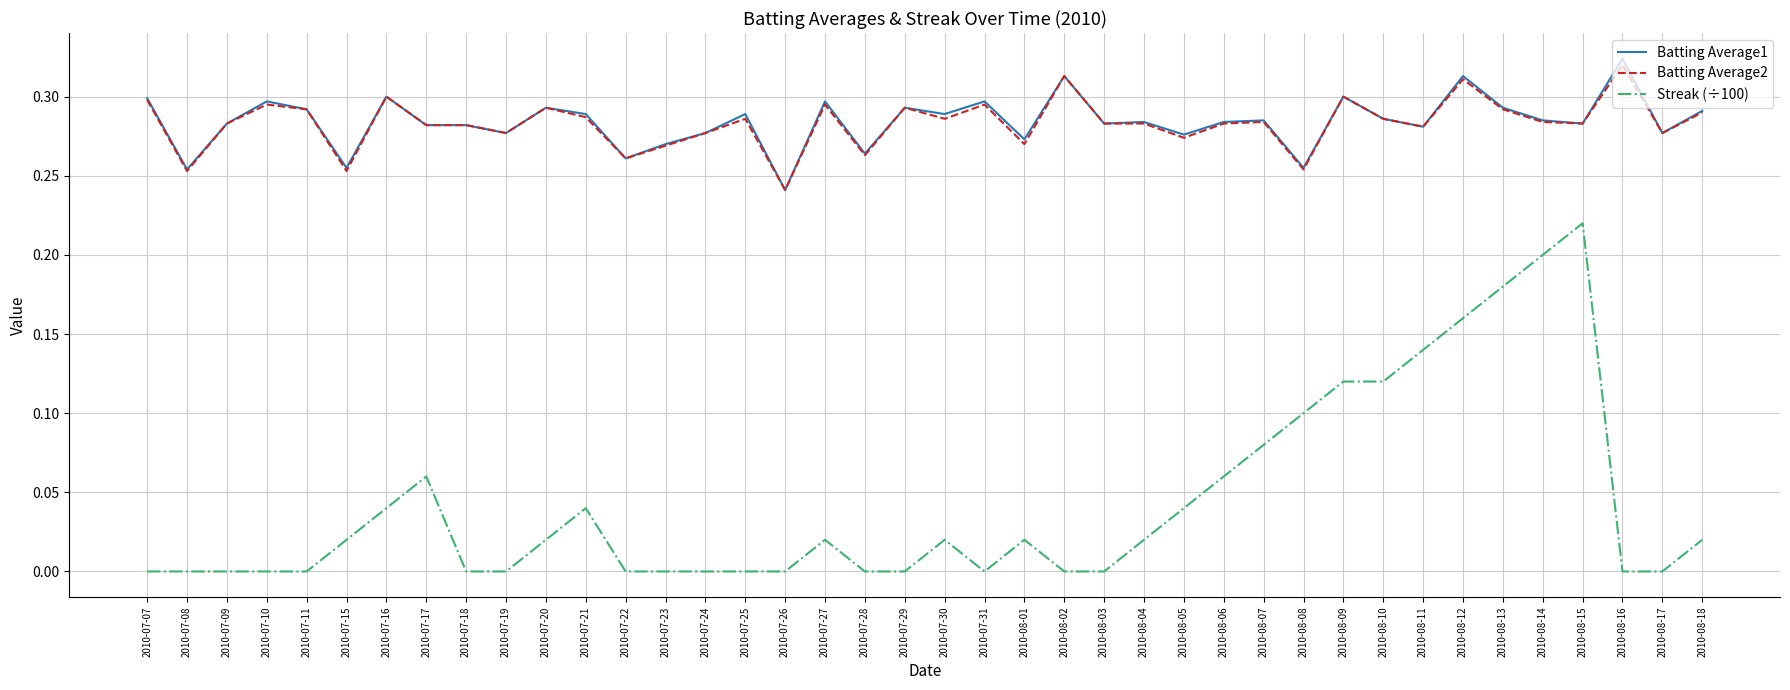

Which series has the largest range (max minus min)?

Streak (÷100)